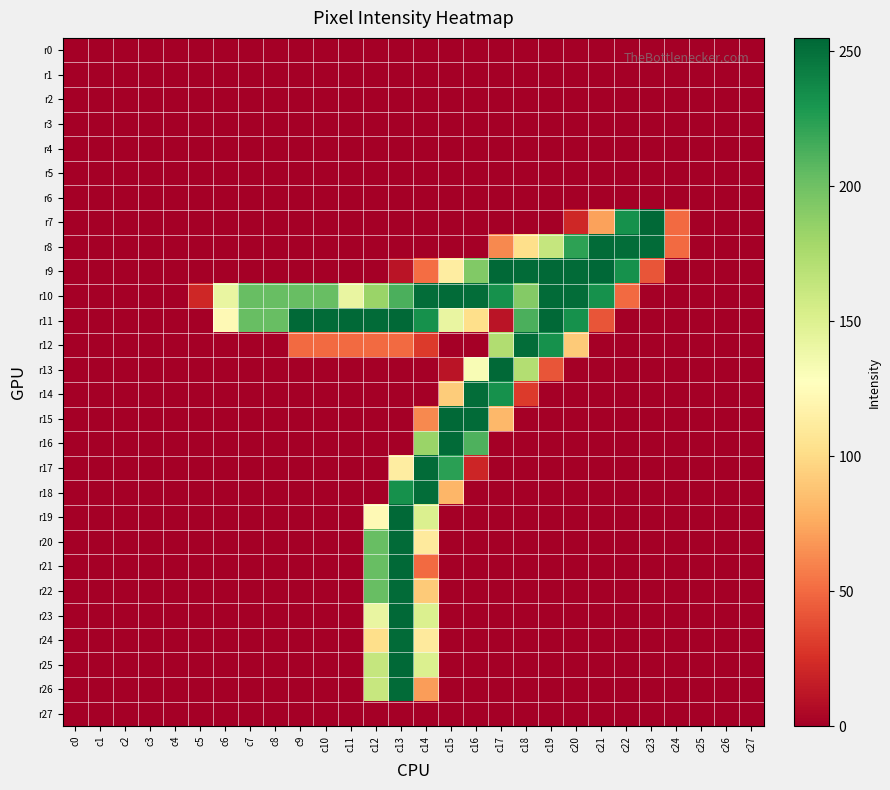

At how many categories does at least one series exceed 166?

17